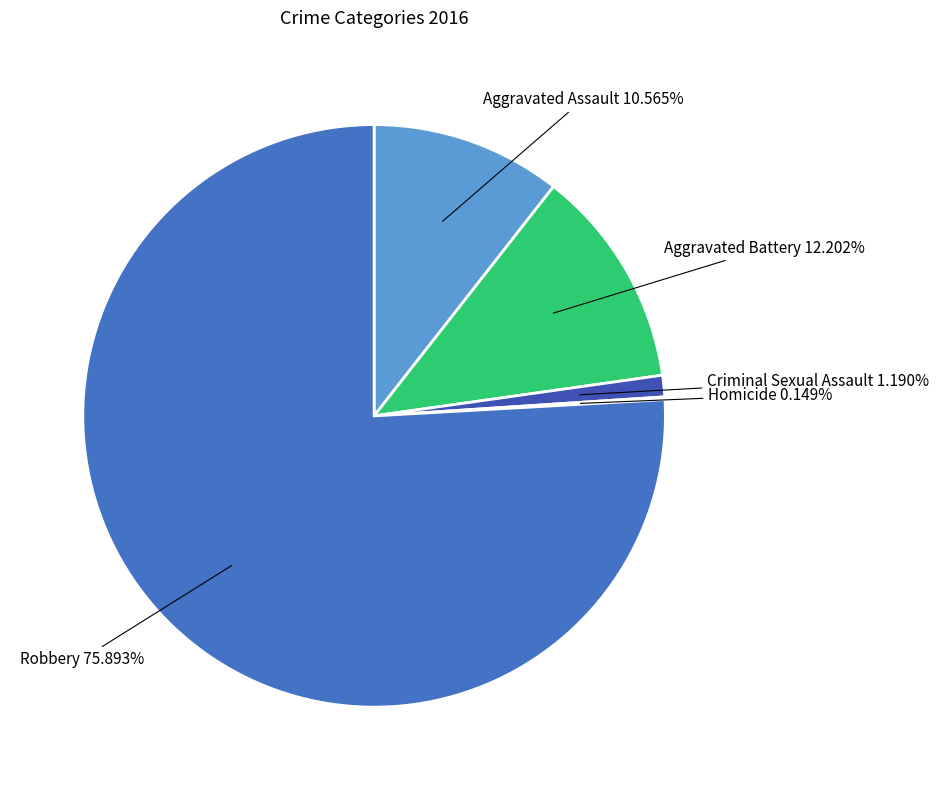

Which category has the biggest portion of the pie?

Robbery